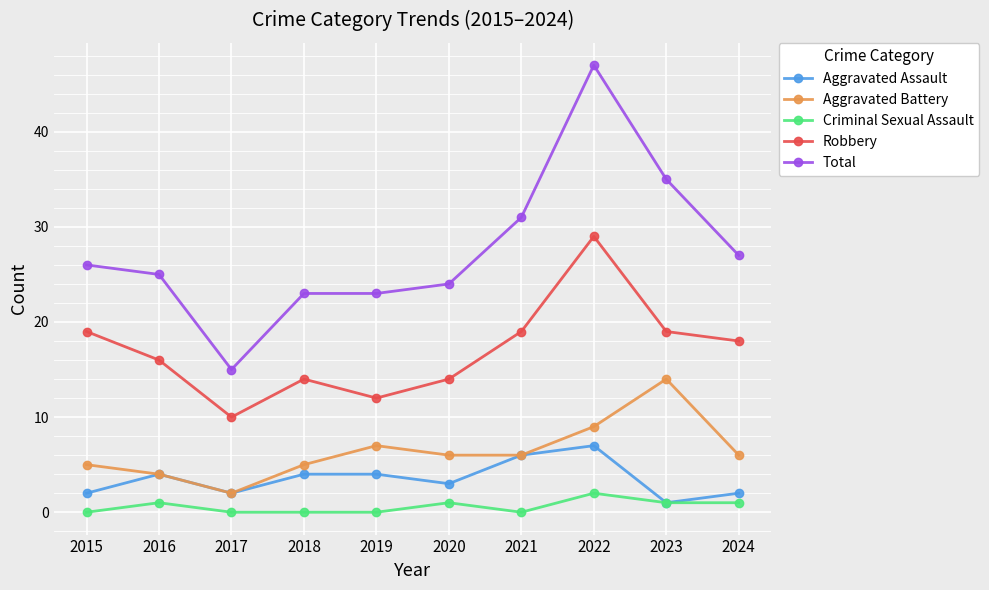

What is the value of the Aggravated Assault point at the 7th from the left?

6